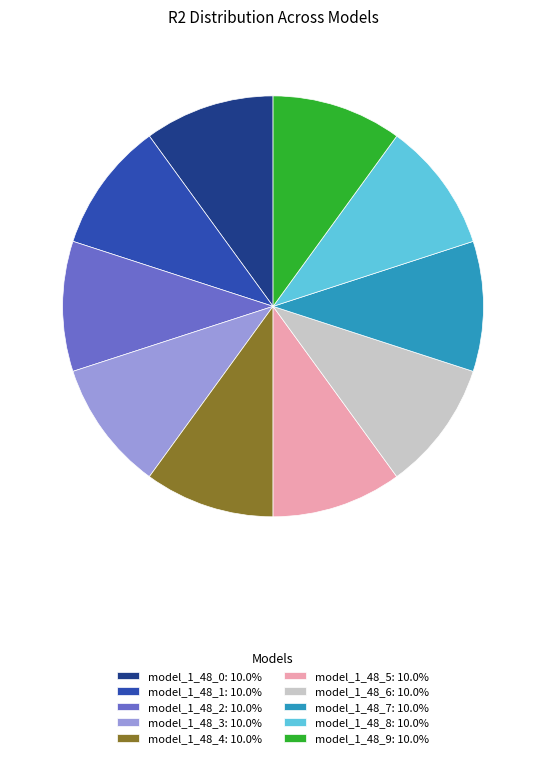

Is there a majority slice in this chart?

No